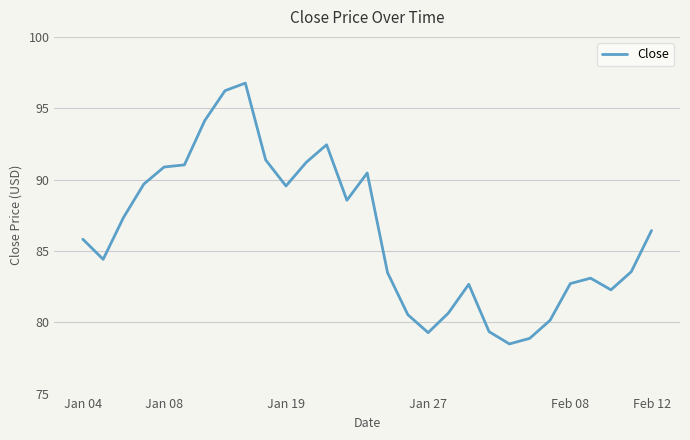

What is the maximum value shown in the chart?

96.8